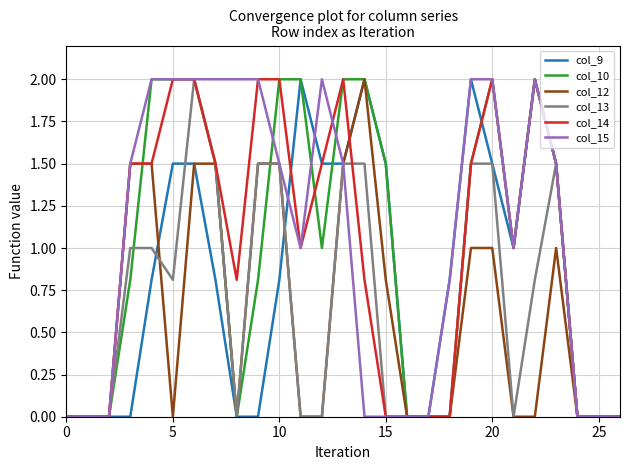

What is the highest value of the col_13 series?

2.0